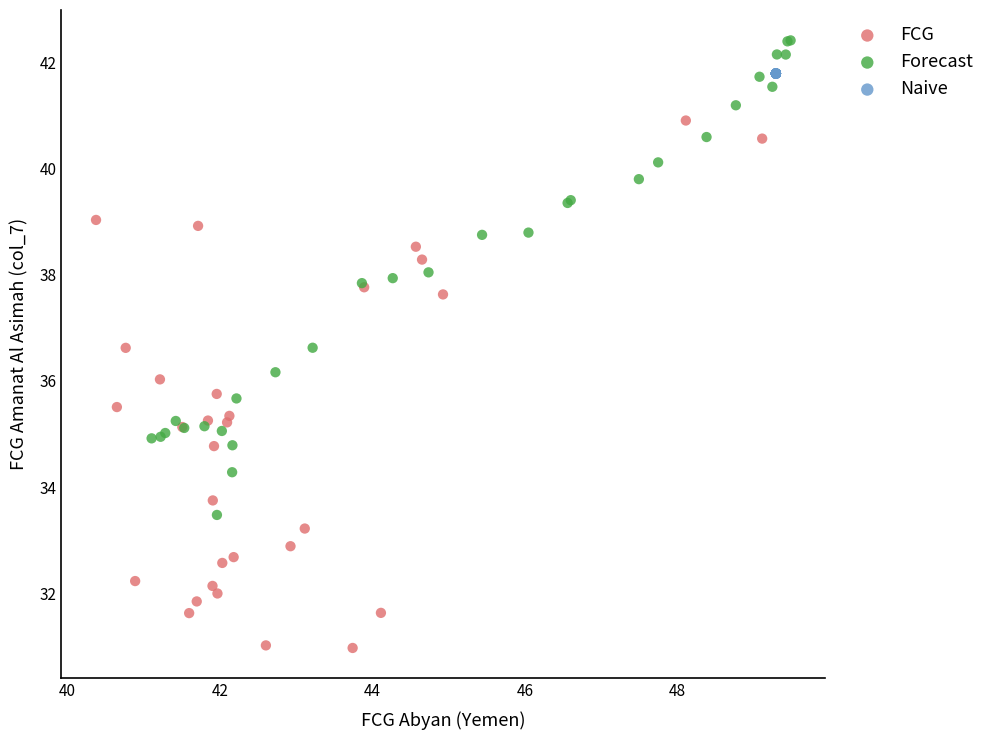

Which series contains the lowest Y value?

FCG